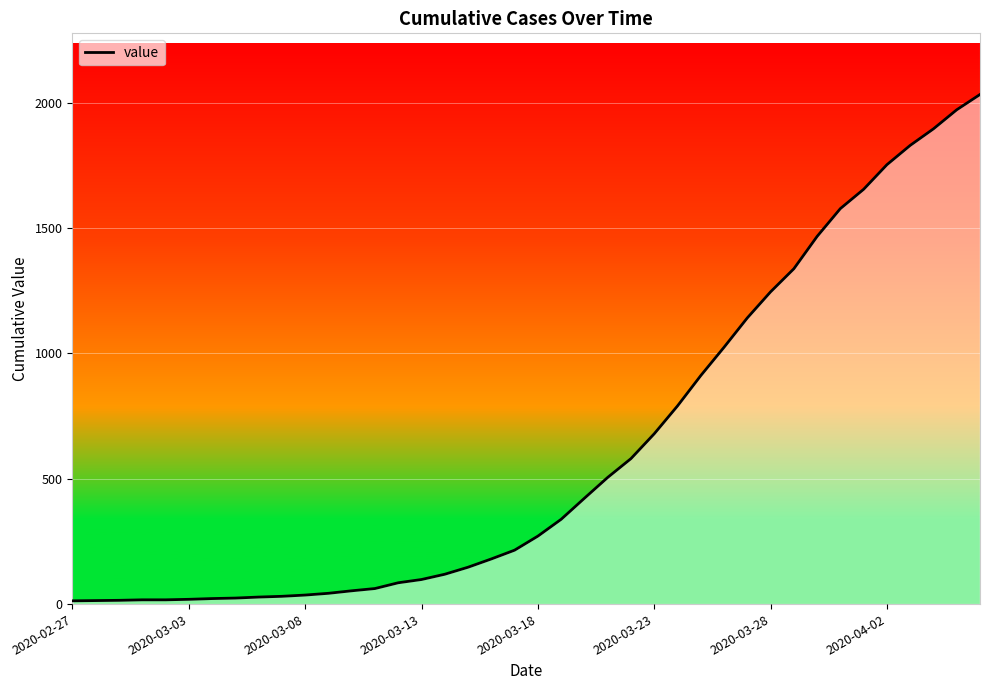

What is the difference between the maximum and minimum values?

2019